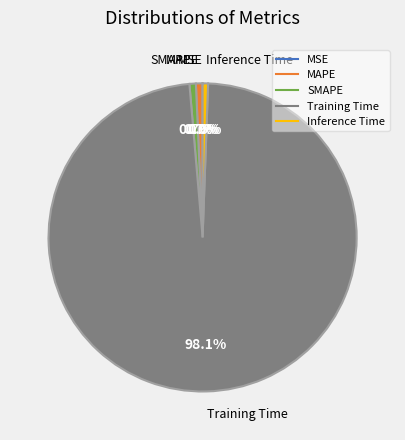

Which slice is the largest?

Training Time